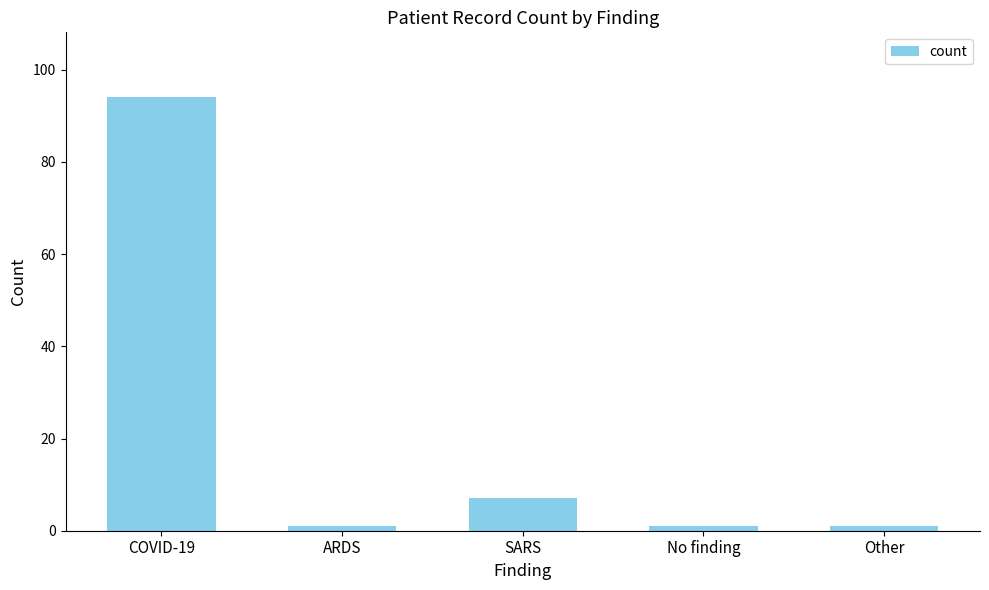

The value at SARS is 12. True or false?

False